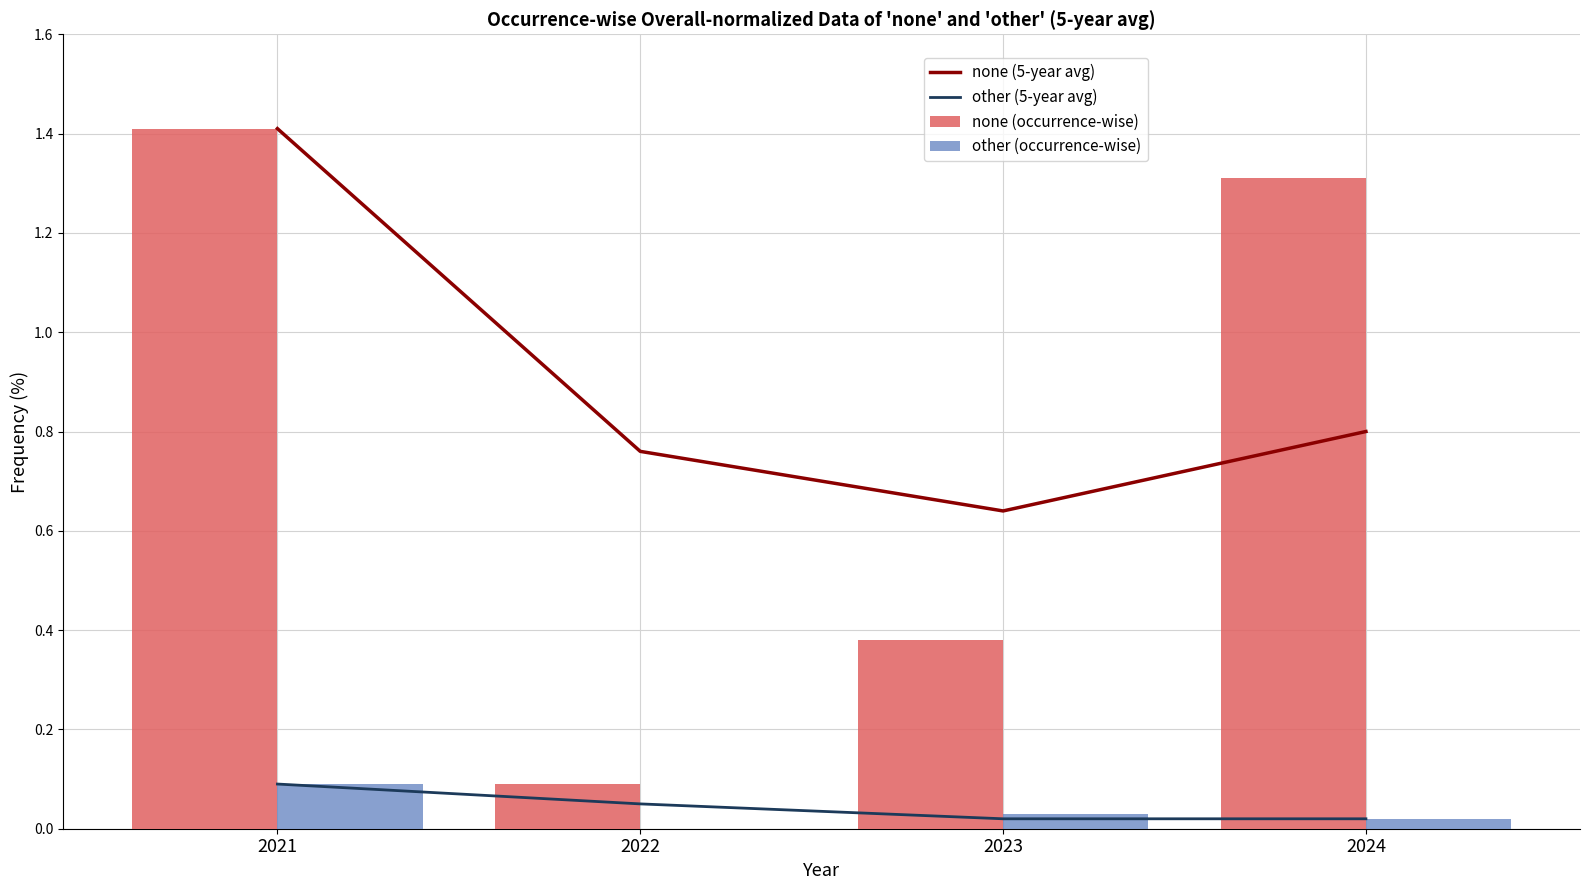

What is the sum of the none (5-year avg) values at 2023 and 2022?

1.4